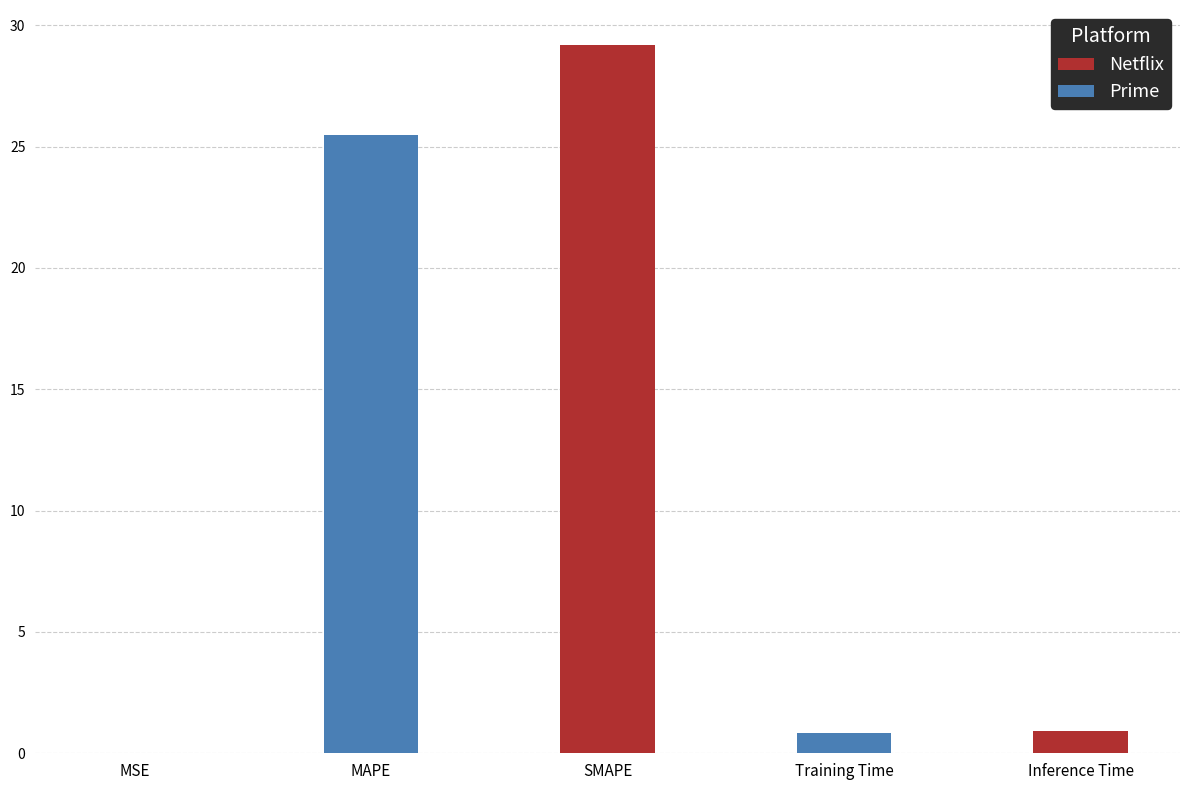

What is the value of the 3rd bar from the left?

29.2